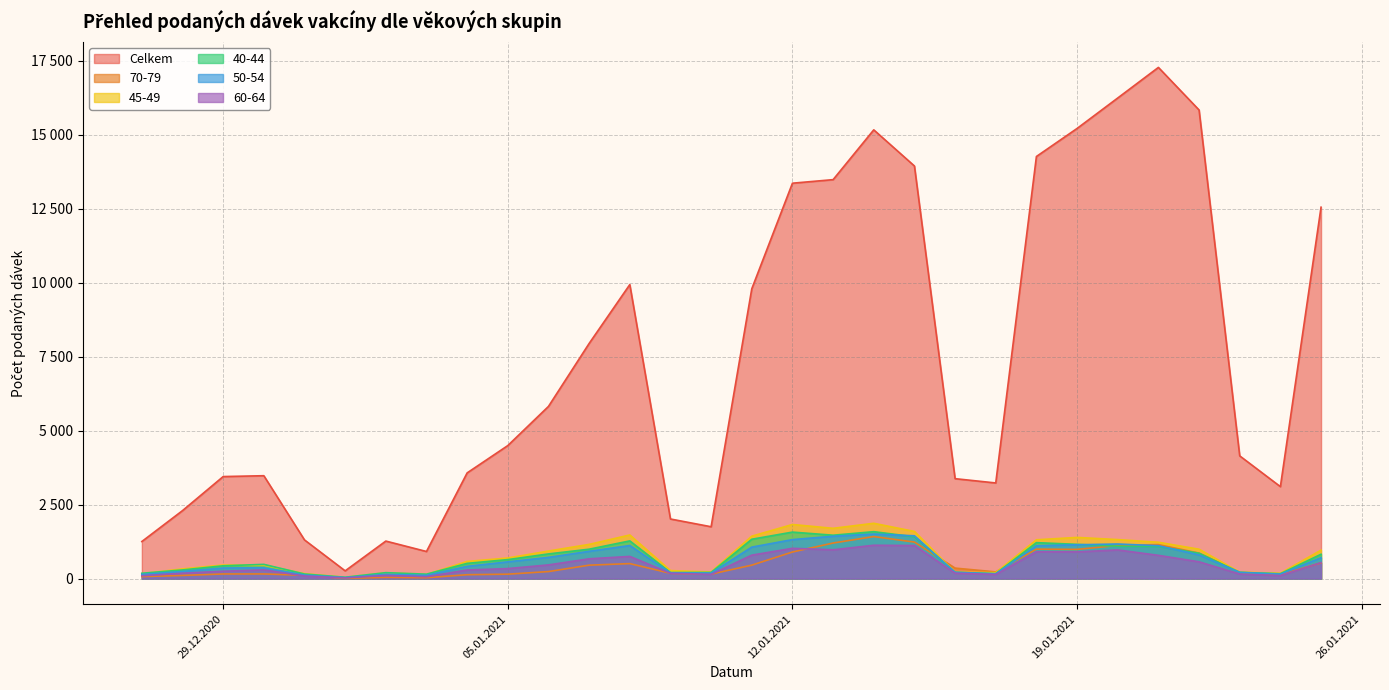

In 70-79, how many points are higher than both neighbors (excluding endpoints)?

6